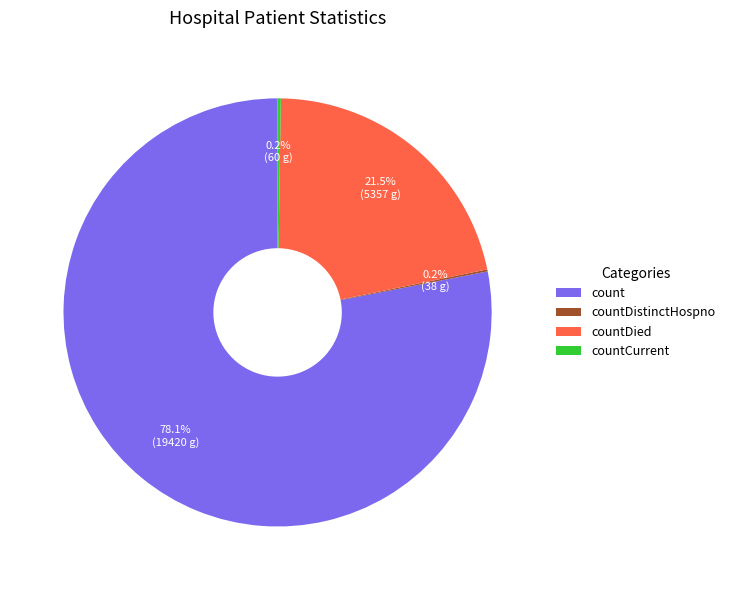

Approximately how many times larger is the value at count compared to countDied?

3.6